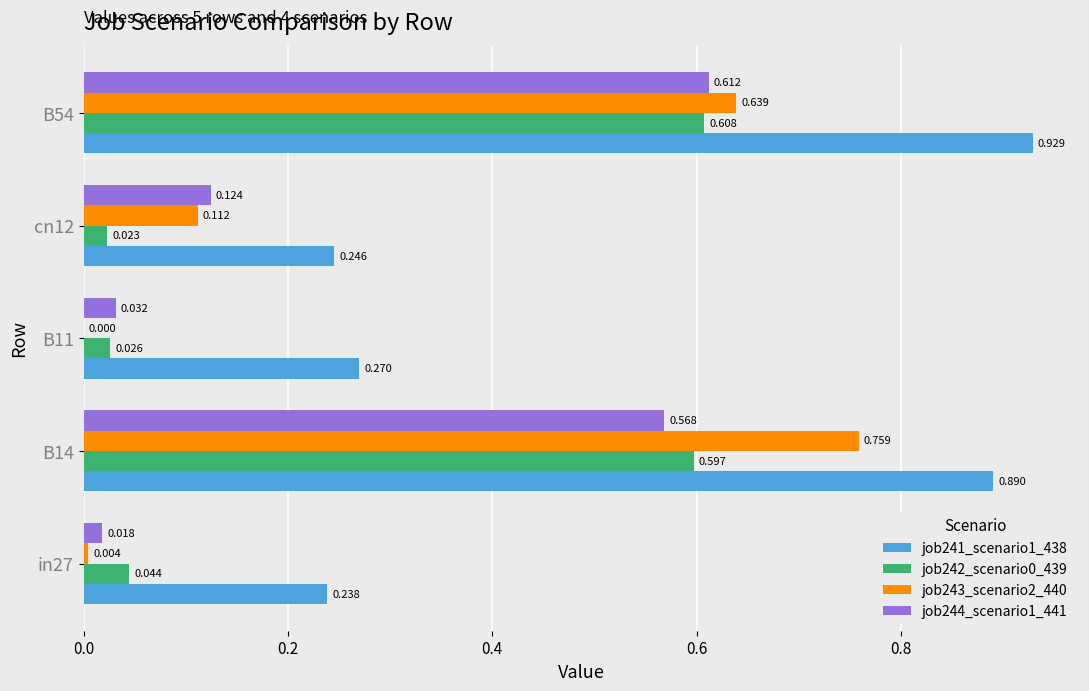

Is the value of job242_scenario0_439 at B11 greater than the value of job241_scenario1_438 at cn12?

No